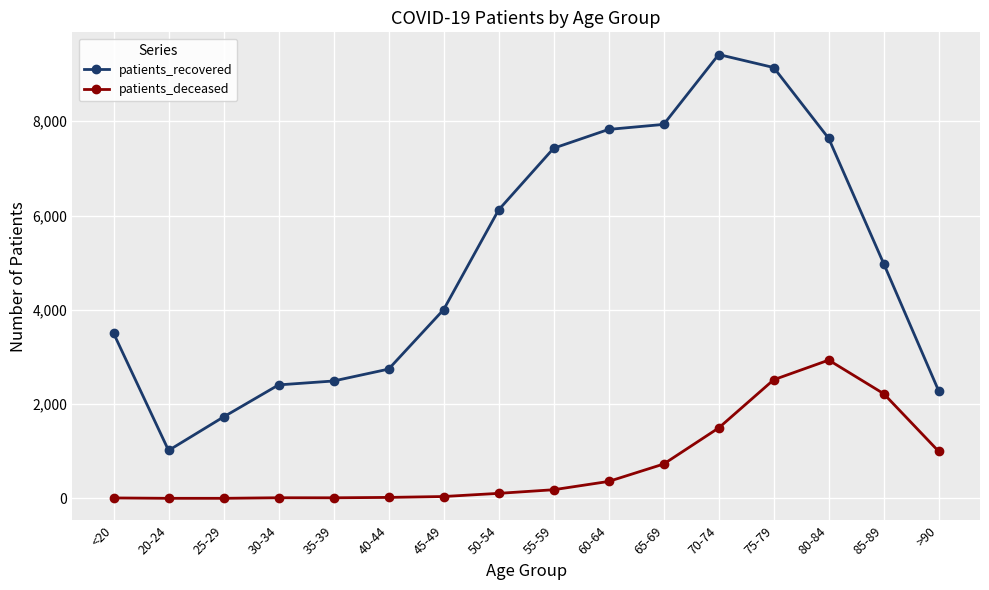

What is the label of the 16th point from the right?

<20